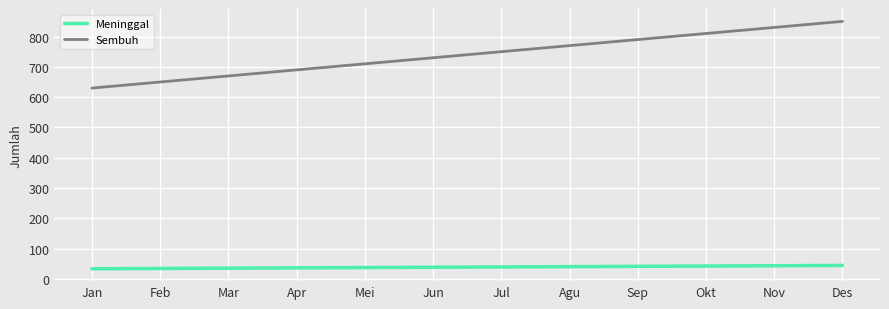

What are all the series names shown in the legend?

Meninggal, Sembuh